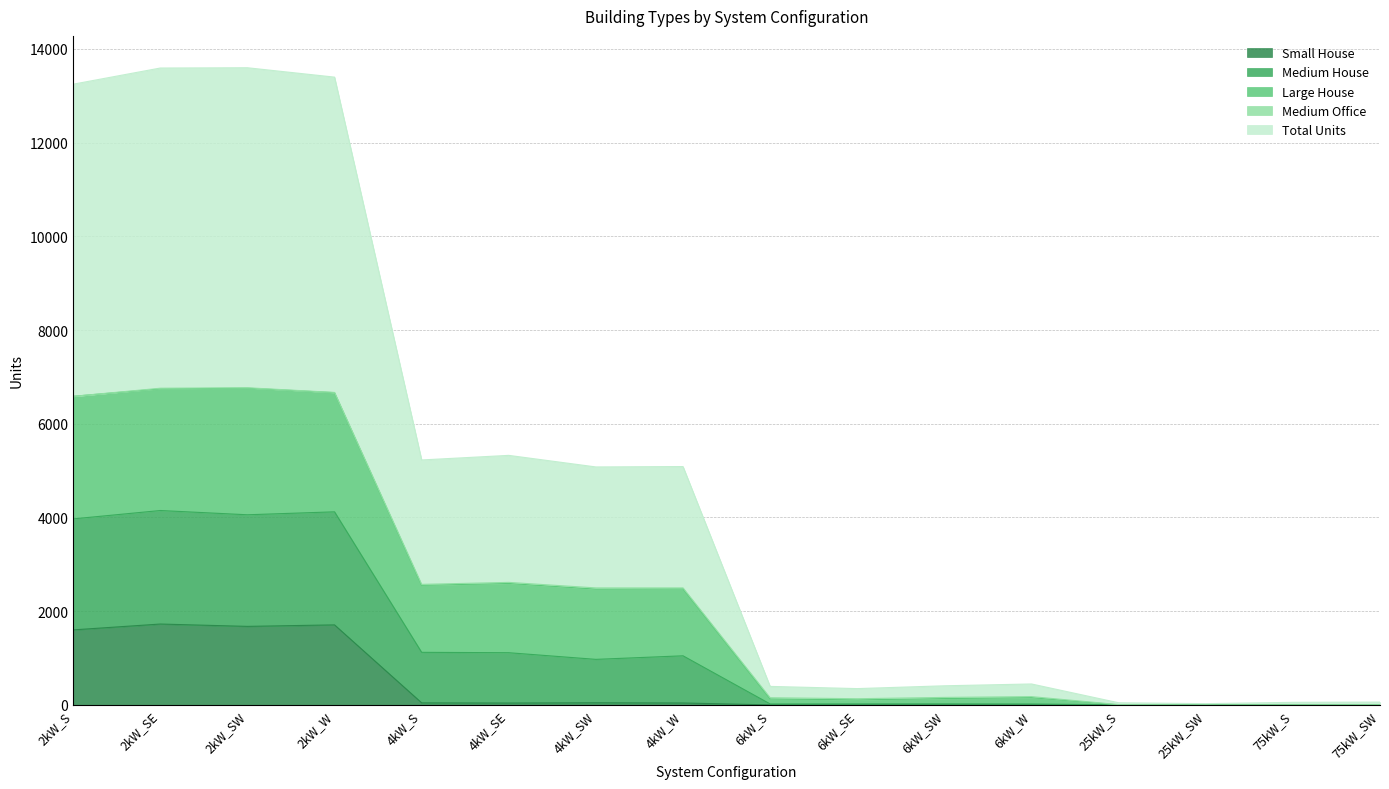

What is the maximum value for Small House?

1726